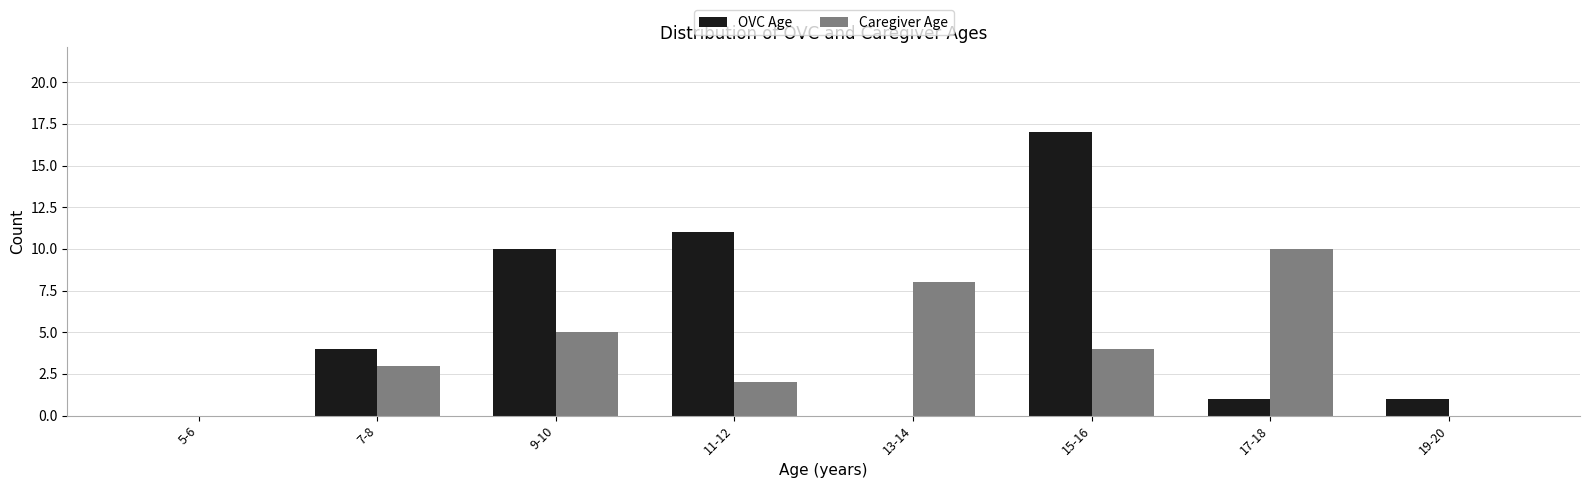

Reading right to left, list all the values displayed in this chart.

OVC Age: 19-20=1	17-18=1	15-16=17	13-14=0	11-12=11	9-10=10	7-8=4	5-6=0
Caregiver Age: 19-20=0	17-18=10	15-16=4	13-14=8	11-12=2	9-10=5	7-8=3	5-6=0